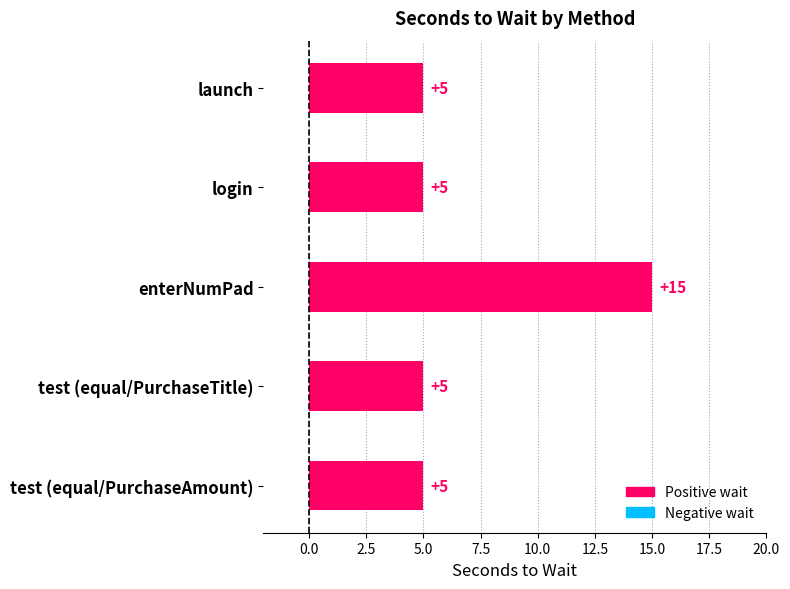

What is the label of the 4th bar from the top?

test (equal/PurchaseTitle)